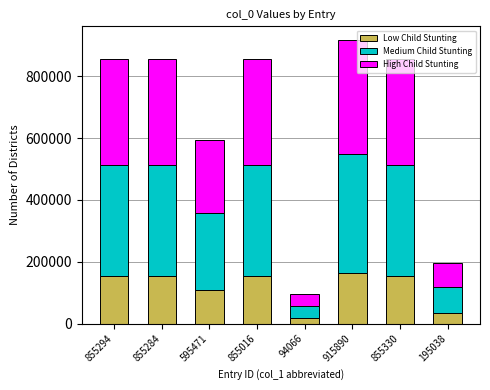

At which category is the sum across all series the highest?

915890